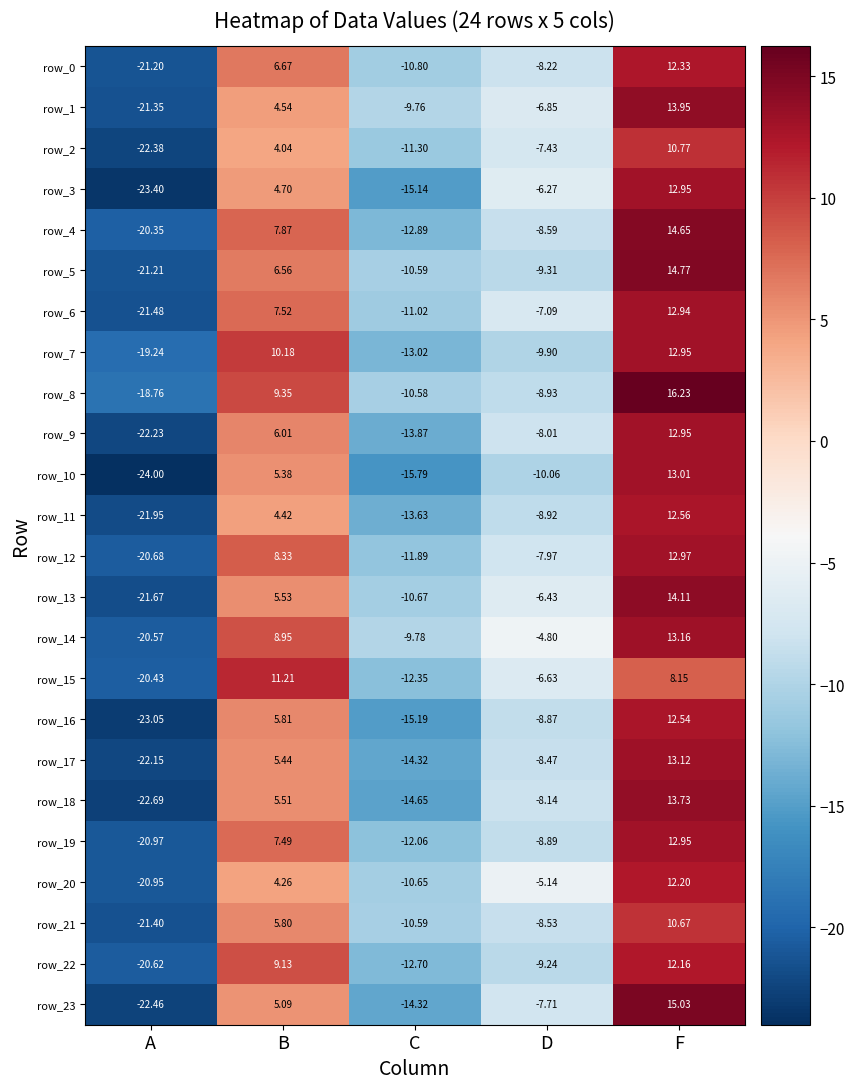

At which category is the sum across all series the highest?

F